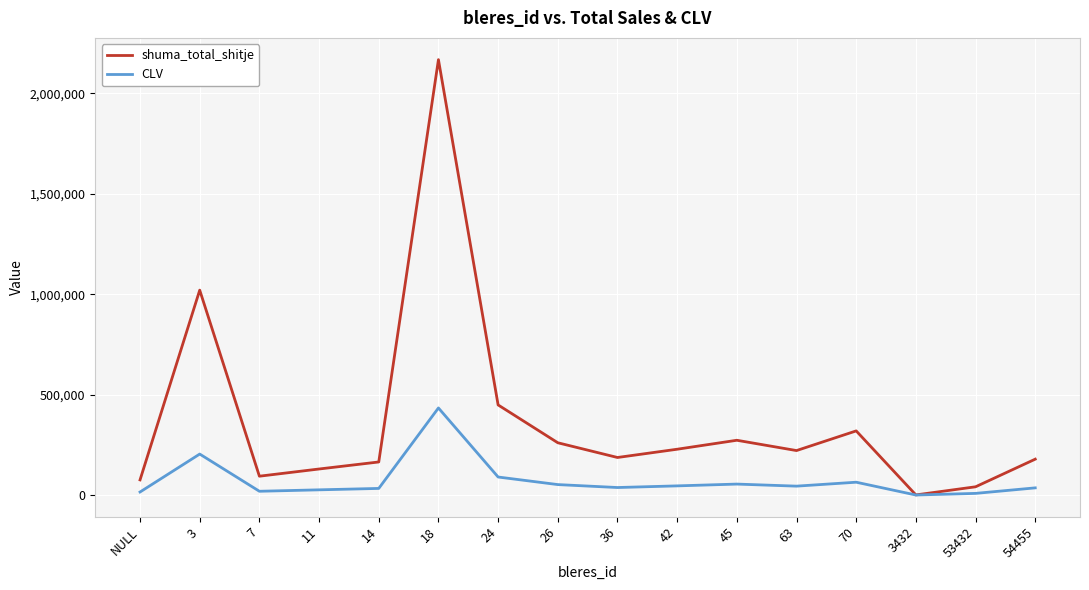

Rank the series at 36 from highest to lowest value.

shuma_total_shitje, CLV